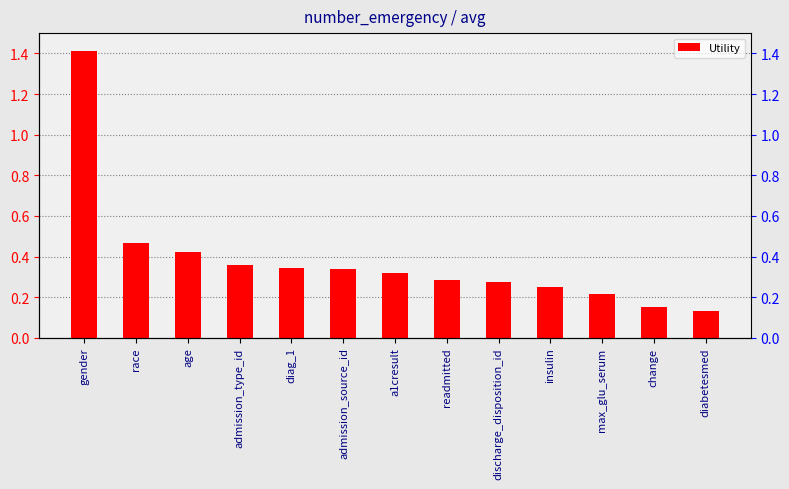

Does the chart contain stacked bars?

No